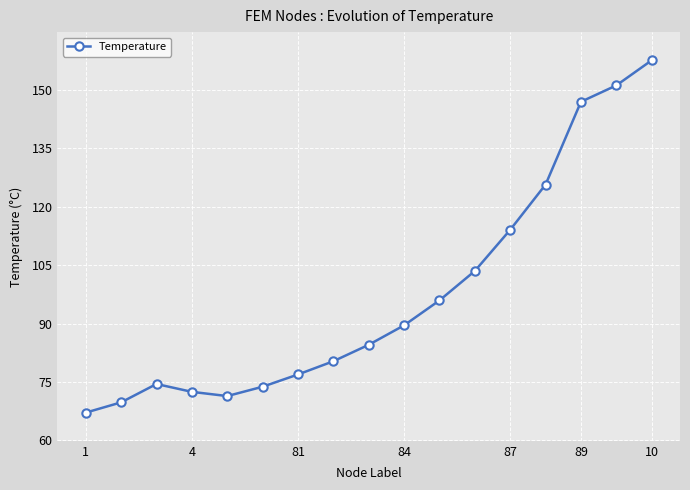

What is the sum of all values?

1655.0